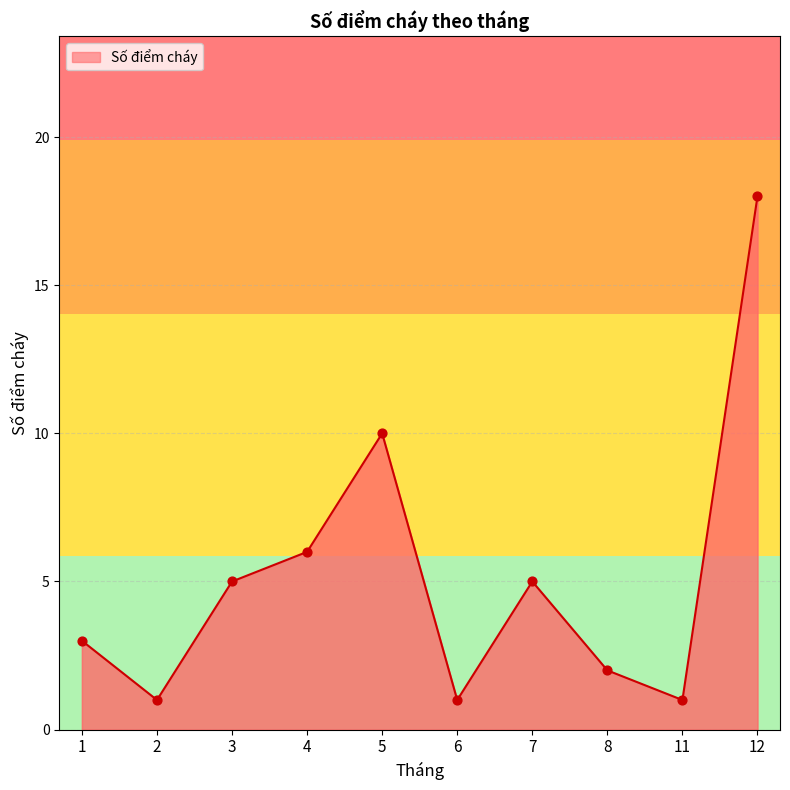

Which has a higher value, 1 or 2?

1